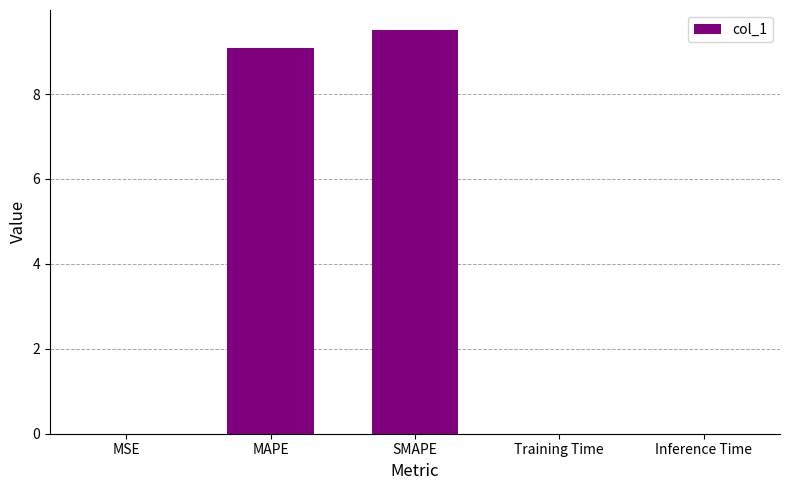

Which label corresponds to the largest value in the chart?

SMAPE